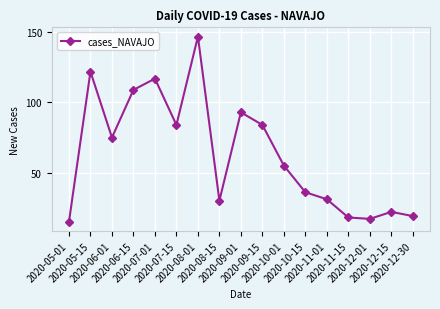

What is the greatest value displayed?

147